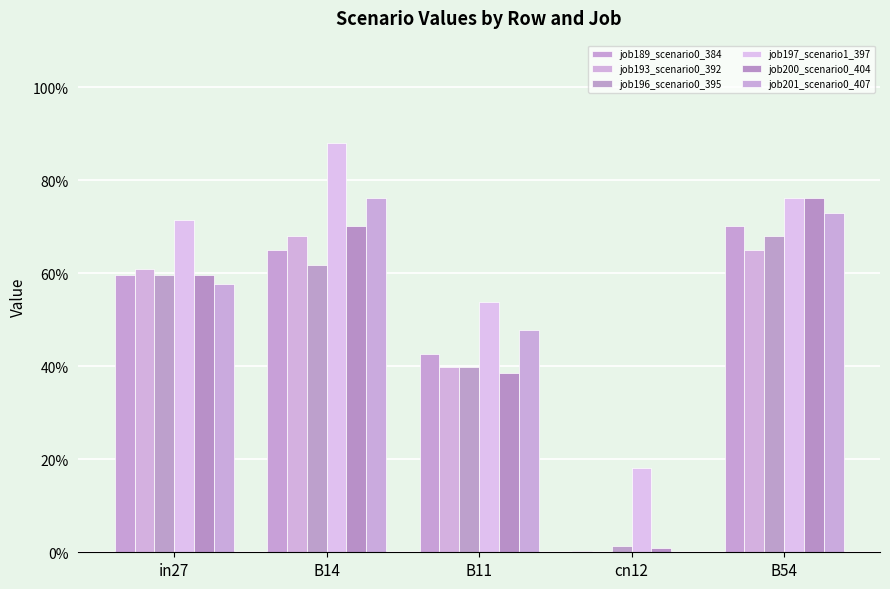

List the series in order of their peak value, lowest first.

job193_scenario0_392, job196_scenario0_395, job189_scenario0_384, job200_scenario0_404, job201_scenario0_407, job197_scenario1_397